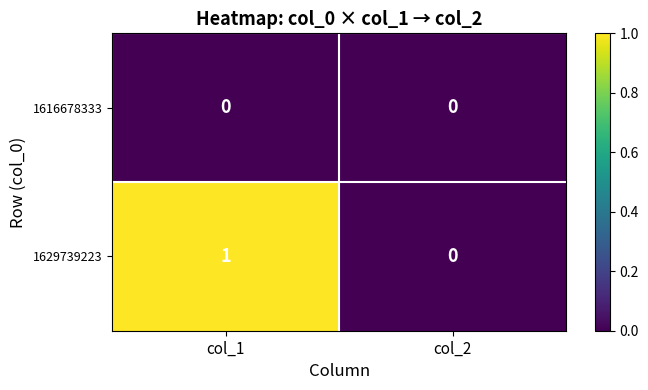

Which series has the largest range (max minus min)?

1629739223